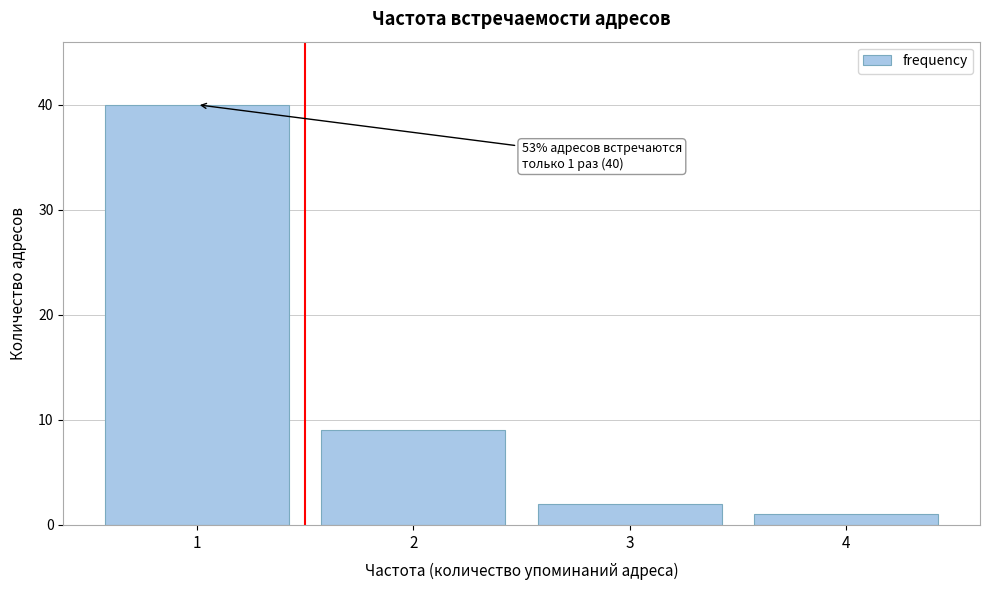

Reading left to right, extract all data points from this chart.

1=40	2=9	3=2	4=1